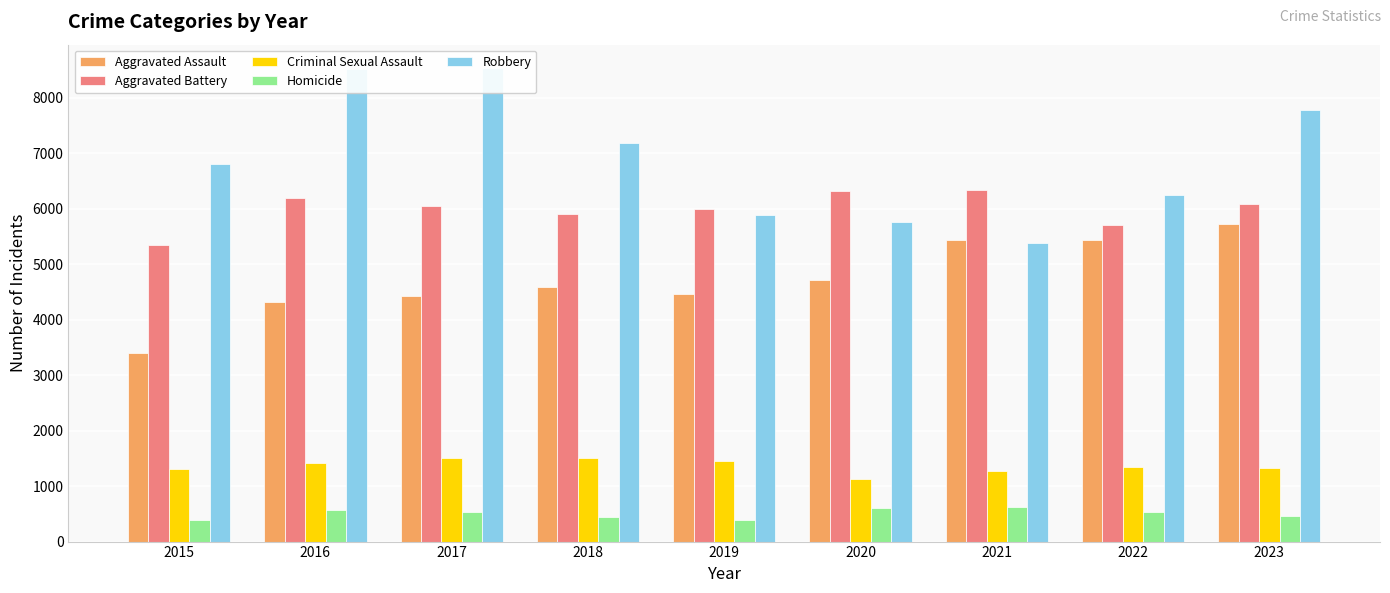

How many bars are there in total?

45